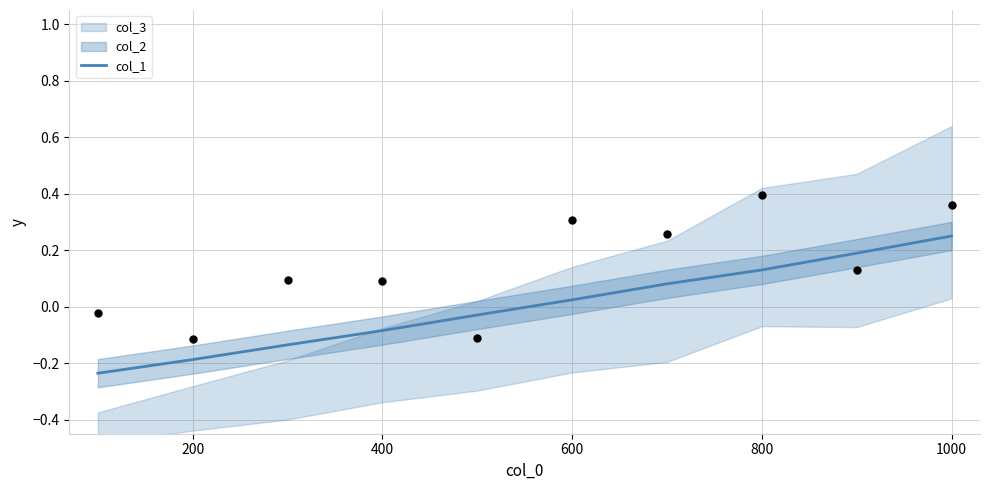

At which label does col_1 first exceed 0?

600